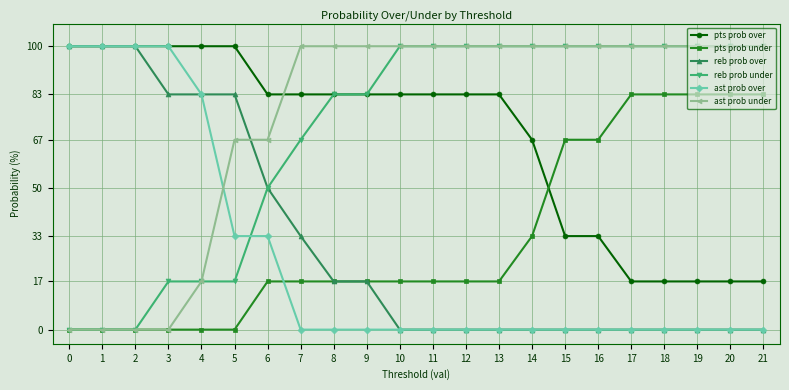

What is the value of the ast prob under point at the 20th from the left?

100